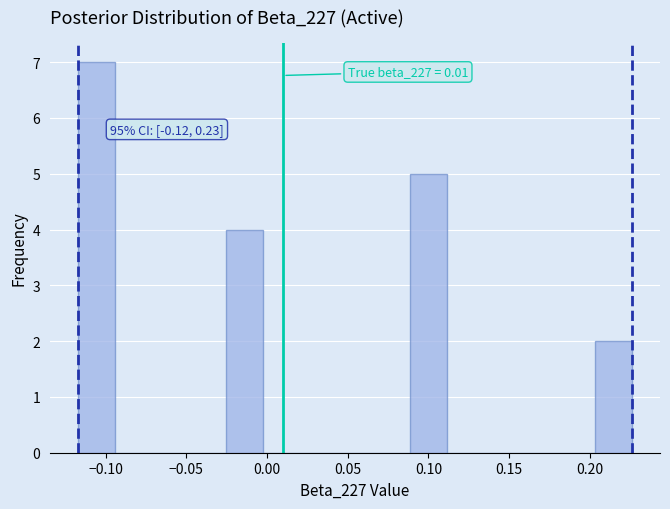

Which range on the x-axis has the tallest bar?

-0.115 to -0.095